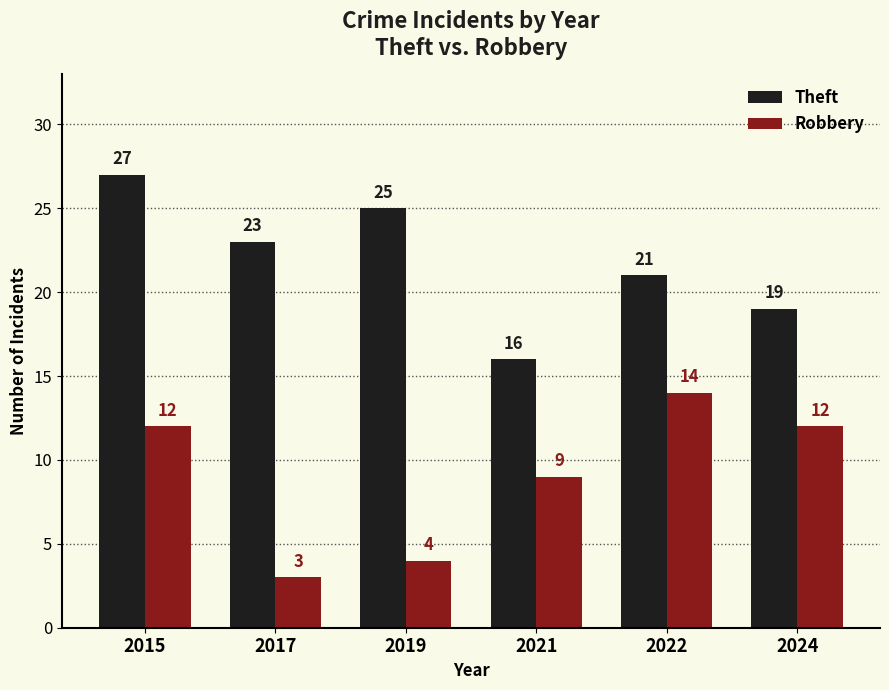

Rank the series by their maximum value, from lowest to highest.

Robbery, Theft